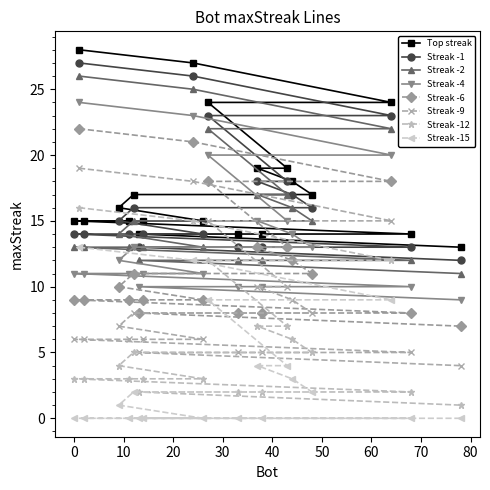

What is the maximum value for Streak -9?

19